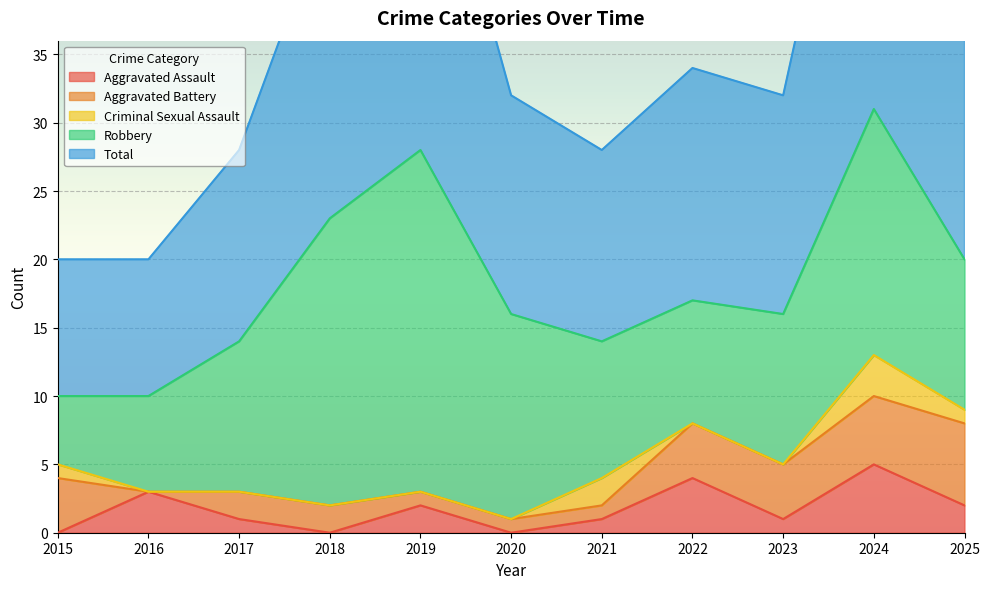

At 2015, list the series in order from smallest to largest.

Aggravated Assault, Criminal Sexual Assault, Aggravated Battery, Robbery, Total